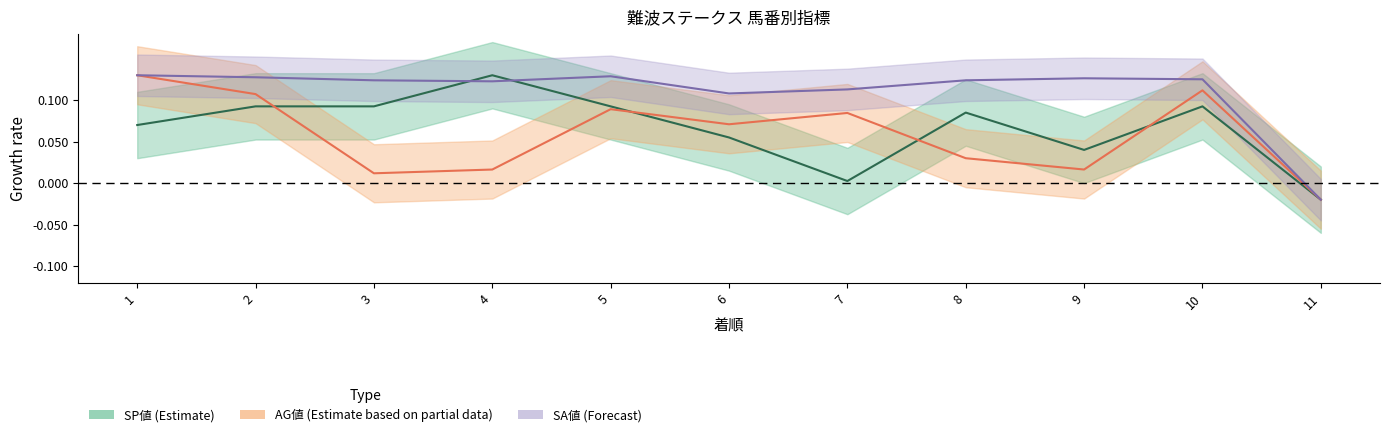

Is it true that SP値 equals 0.1 at 4?

True